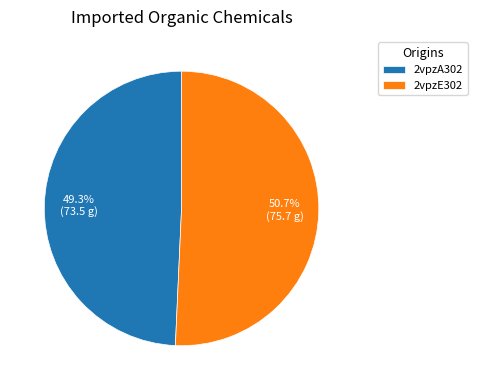

Count the number of slices in the pie.

2